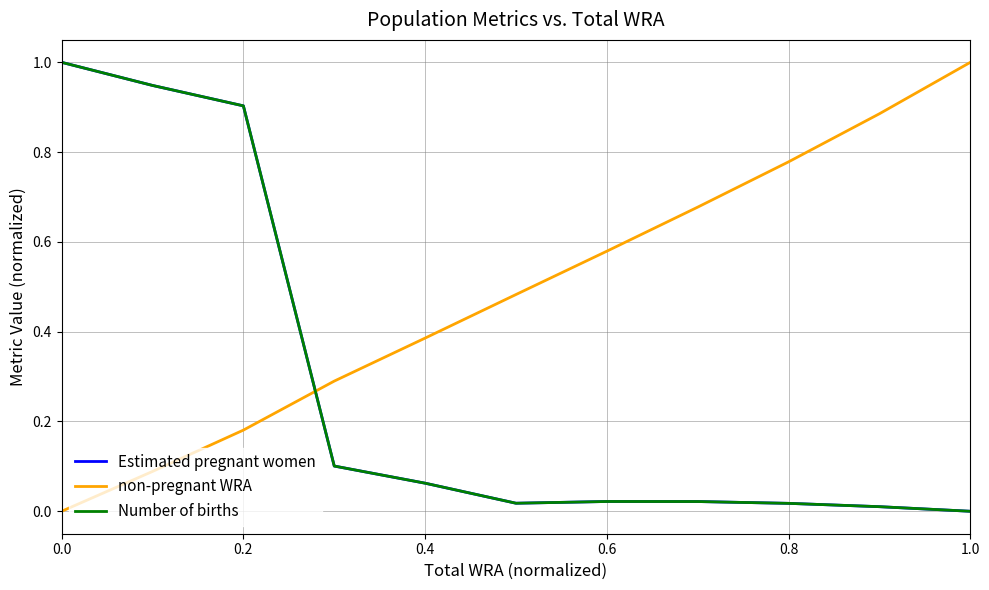

How many lines are shown in the chart?

3